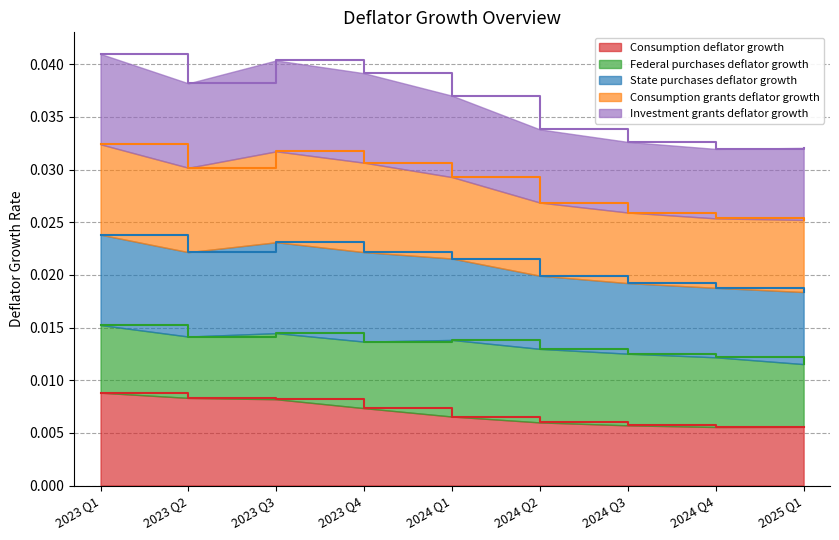

True or false: Consumption grants deflator growth has a value of 0.0 at 2024 Q4.

False